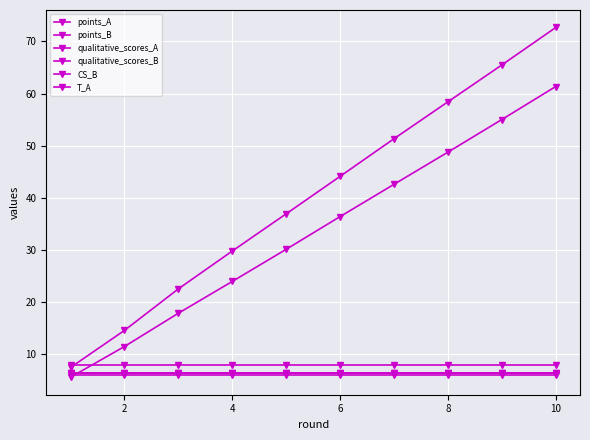

Which series has the widest spread of values?

points_B